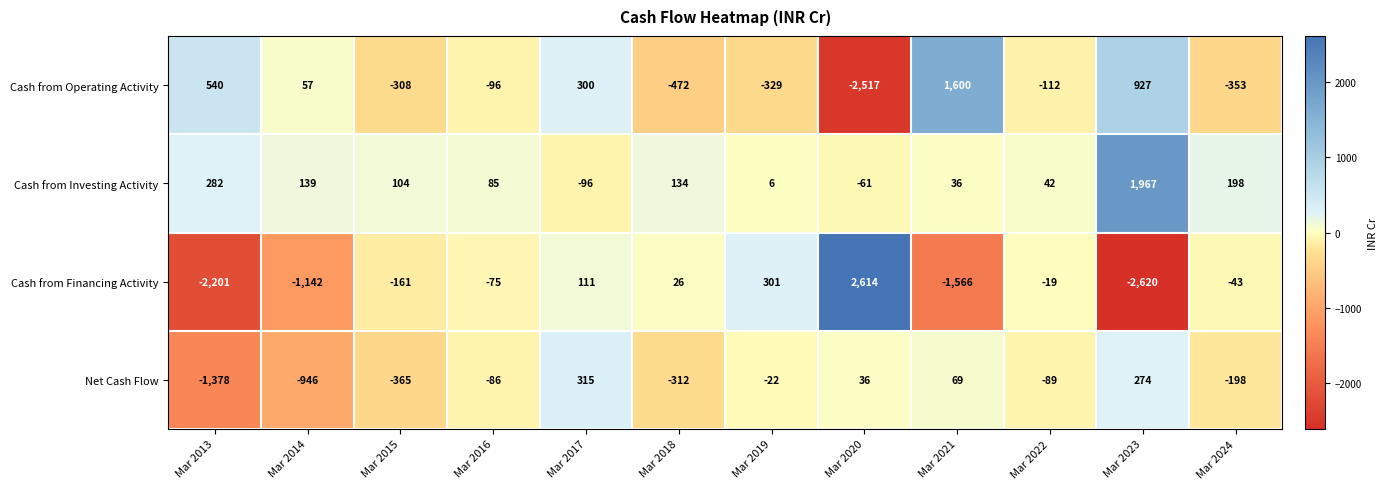

At Mar 2017, list the series in order from smallest to largest.

Cash from Investing Activity, Cash from Financing Activity, Cash from Operating Activity, Net Cash Flow